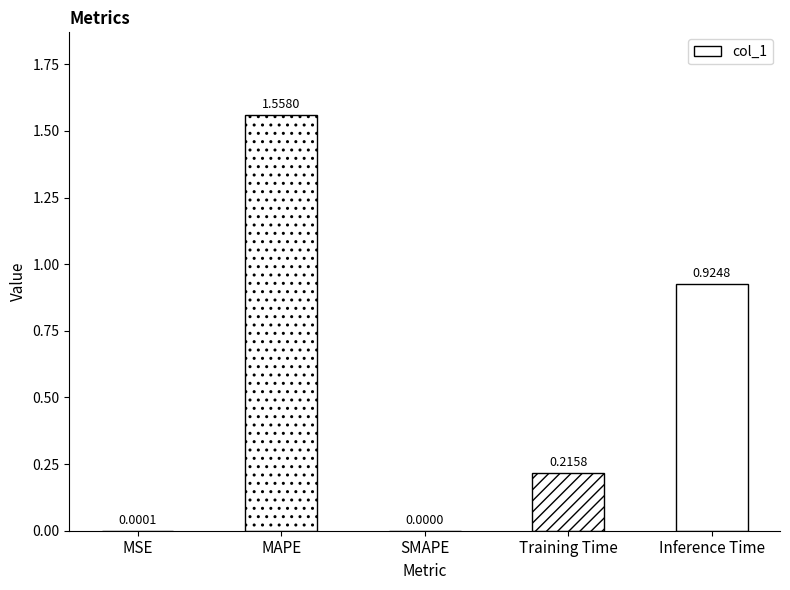

Count the number of values greater than 0.

4